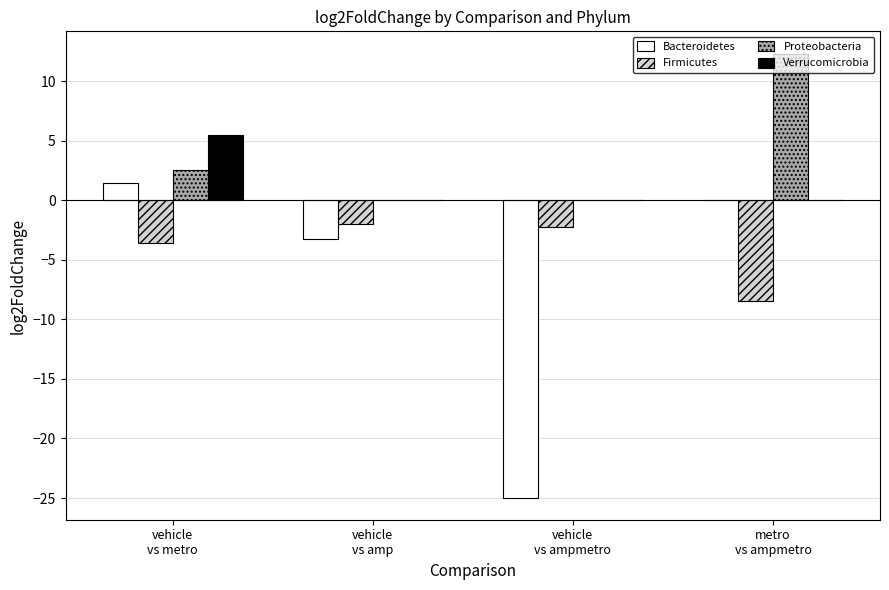

What is the greatest value displayed?

12.3